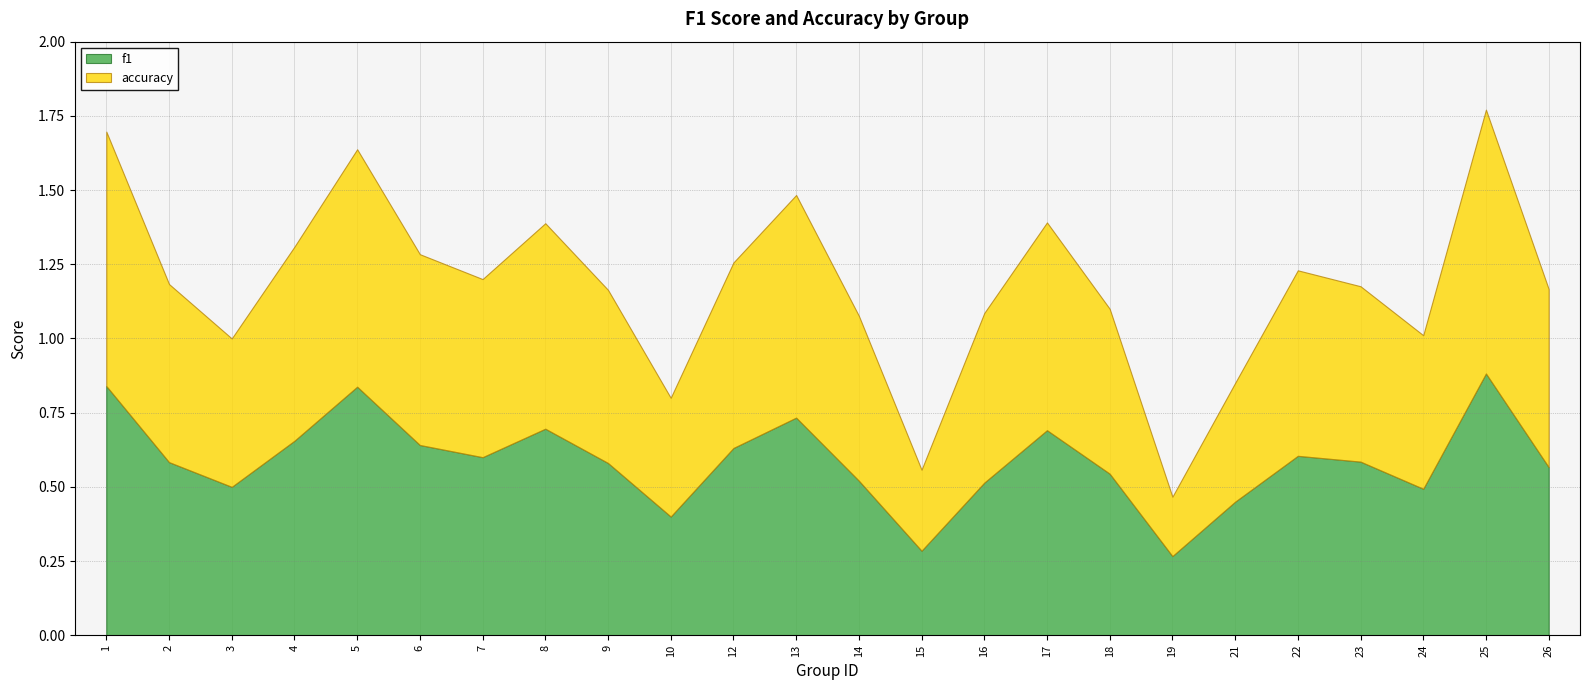

What are all the series names shown in the legend?

f1, accuracy